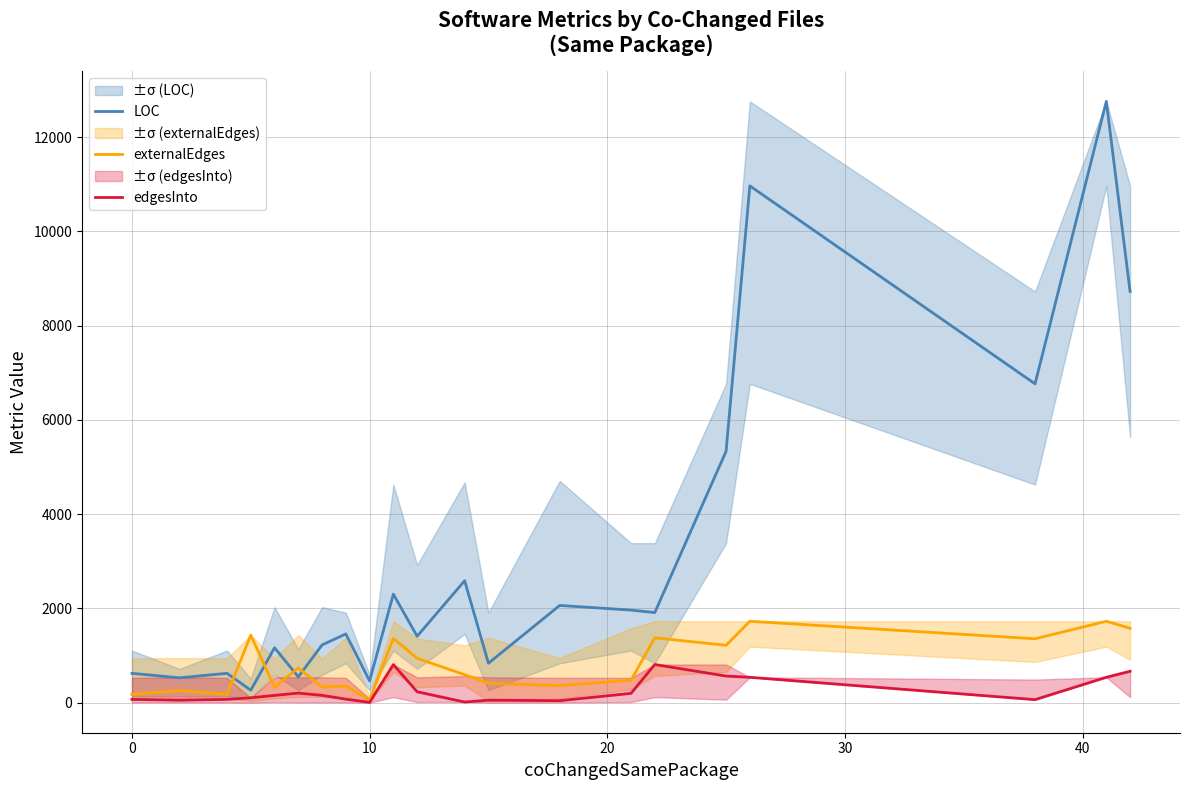

What is the lowest value of the externalEdges series?

59